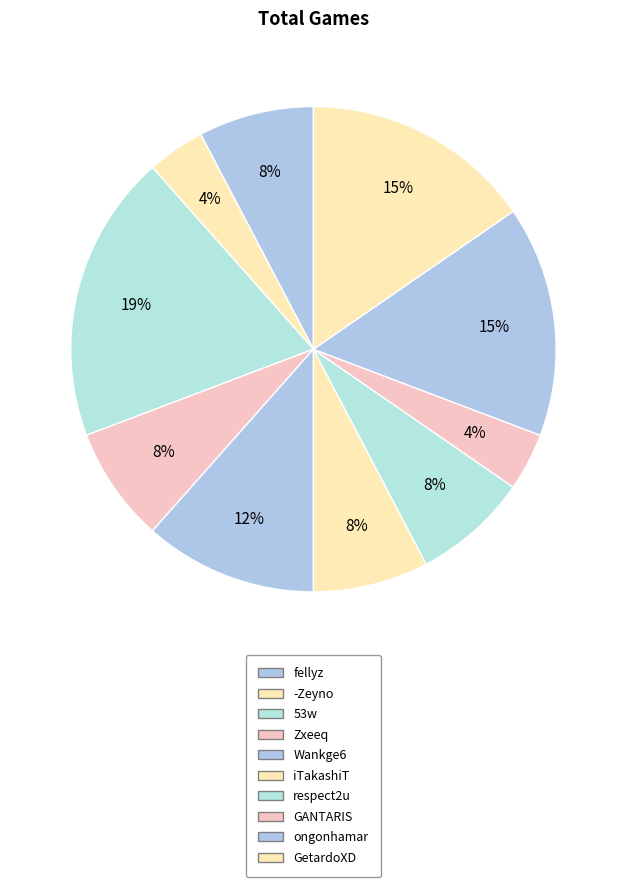

To the nearest percent, what portion does Wankge6 represent?

12%